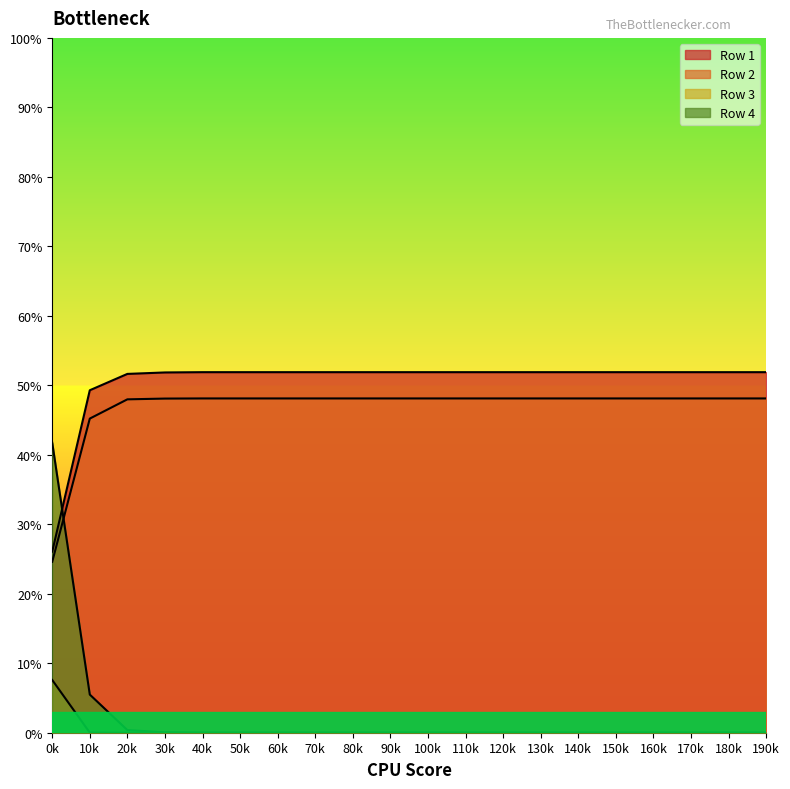

Is the value of Row 3 at 120k greater than the value of Row 4 at 170k?

No